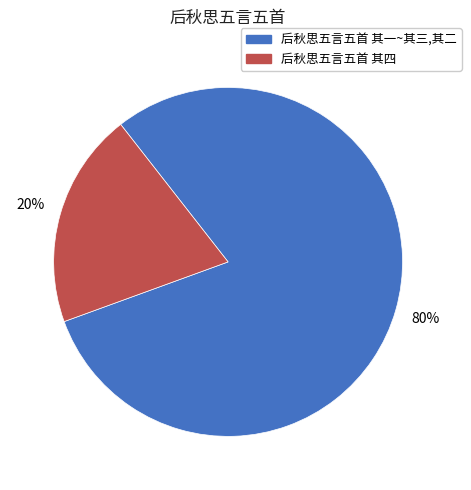

To the nearest percent, what is the average slice percentage?

50%